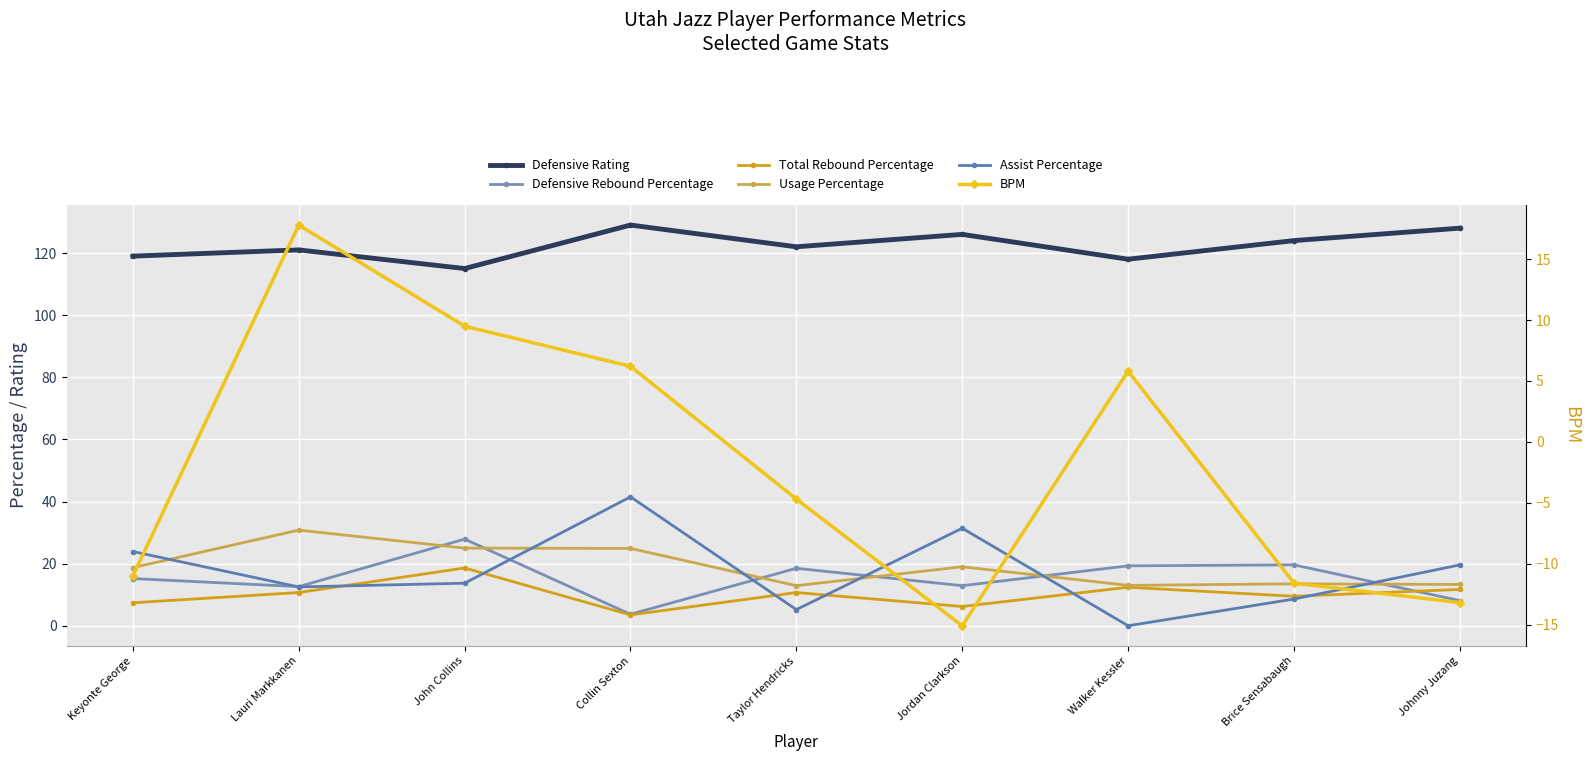

Which has a higher value, John Collins or Jordan Clarkson?

Jordan Clarkson